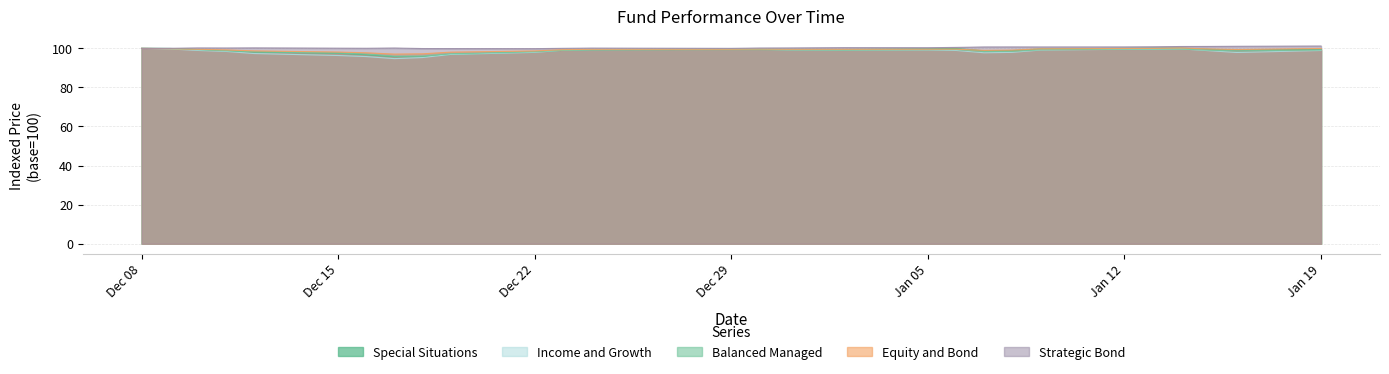

Is it true that Special Situations equals 61.6 at Jan 19?

False